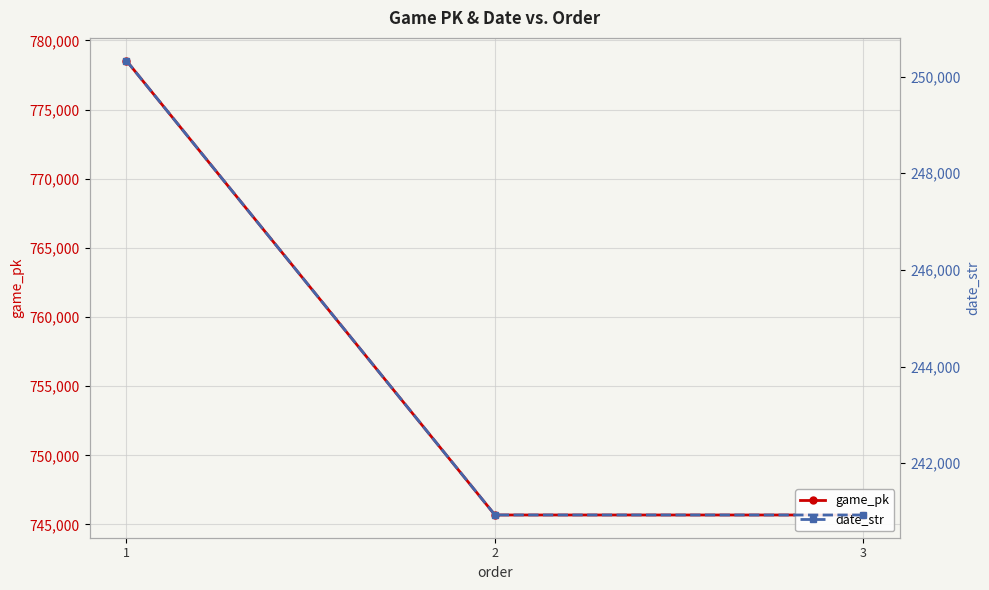

How many values in the game_pk series are below 745686?

1